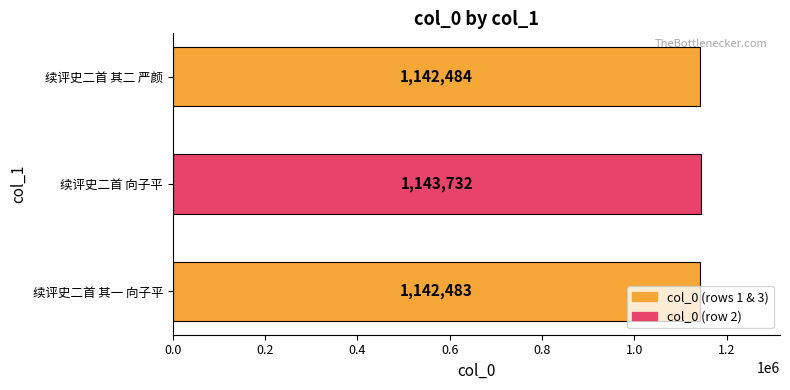

The chart shows a value of 1142484 at 续评史二首 其二 严颜. True or false?

True